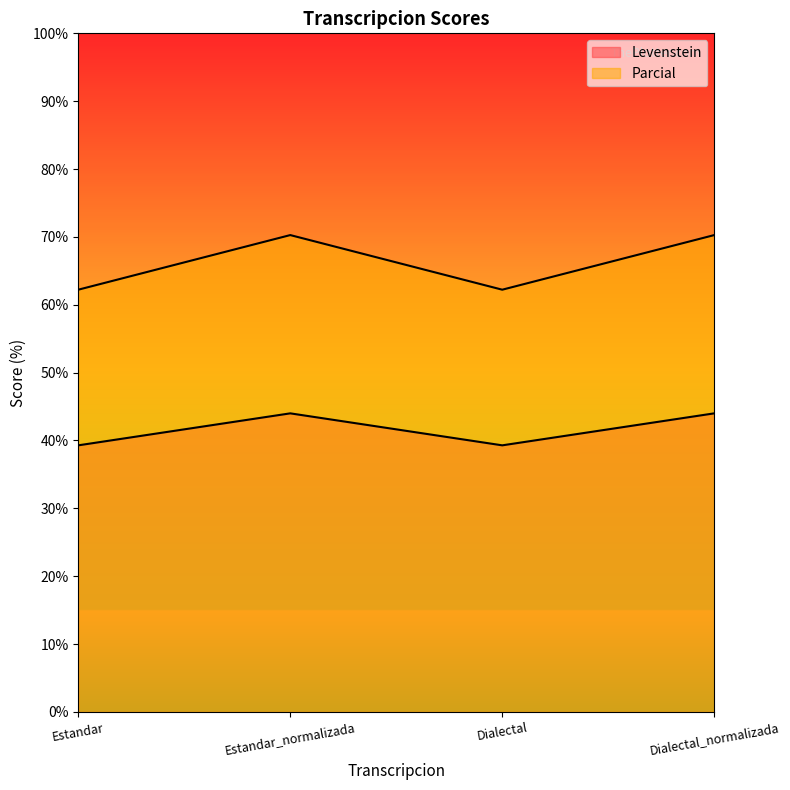

Rank the series by their maximum value, from lowest to highest.

Parcial, Levenstein